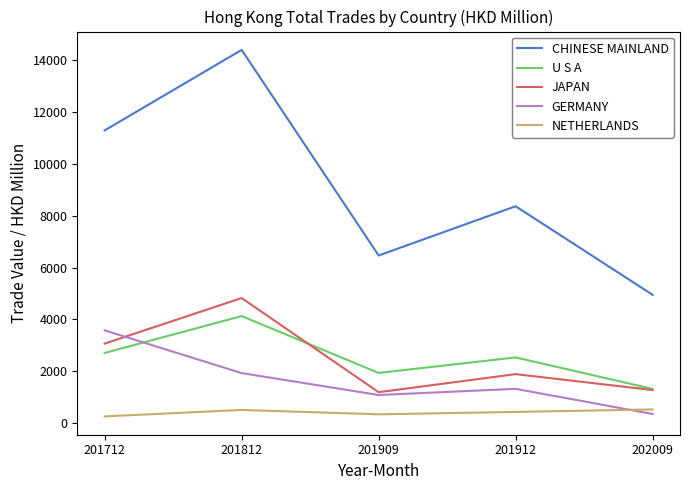

What is the difference between the maximum and minimum values in the U S A series?

2813.3